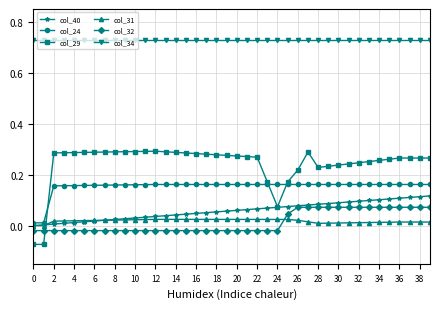

Which series has the largest total across all categories?

col_34